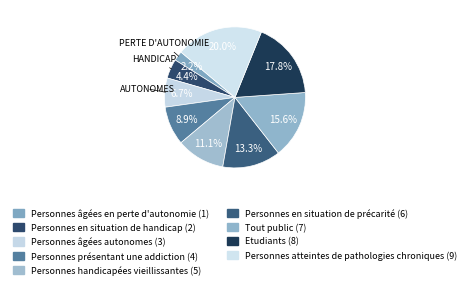

To the nearest percent, what is the difference between the Personnes en situation de handicap and Personnes âgées en perte d'autonomie slice percentages?

2%